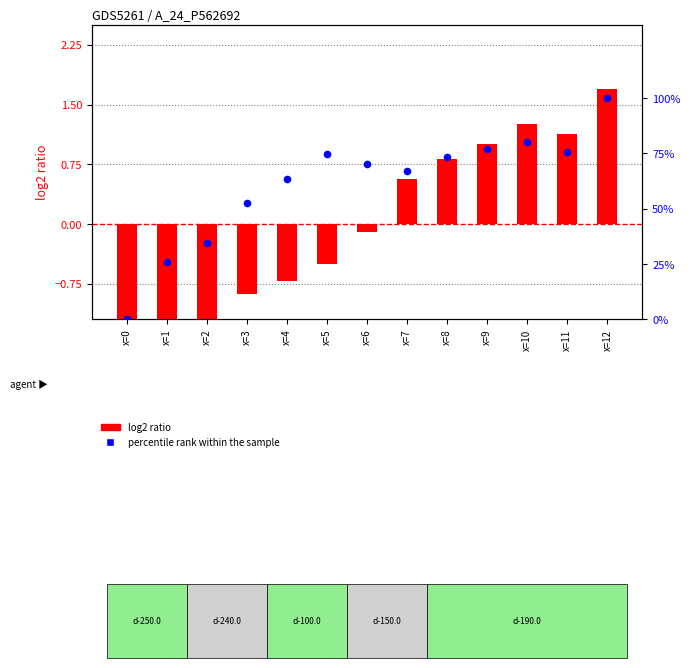

Which series contains the highest Y value?

percentile rank within the sample